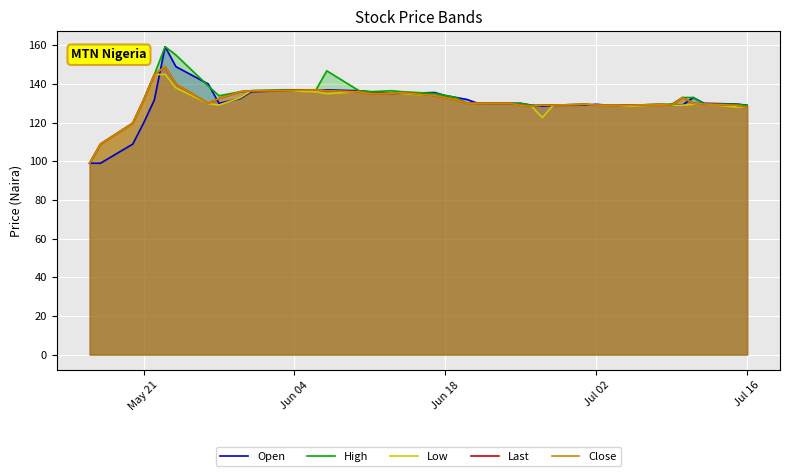

What is the minimum value shown in the chart?

99.0